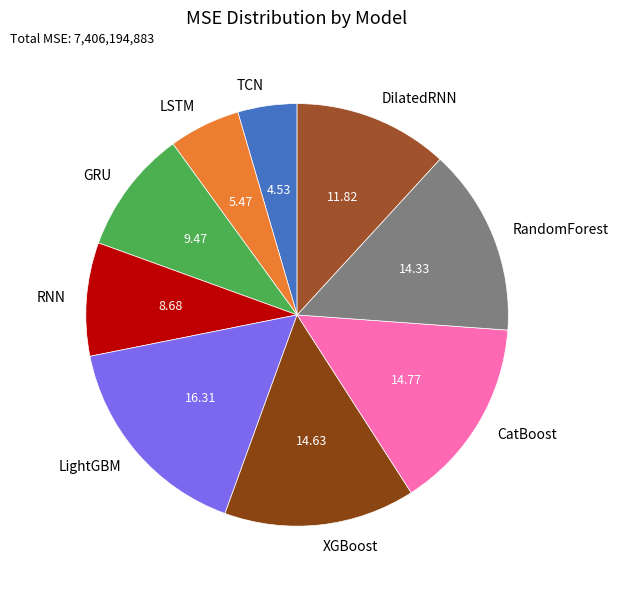

Does TCN represent more than half of the total?

No